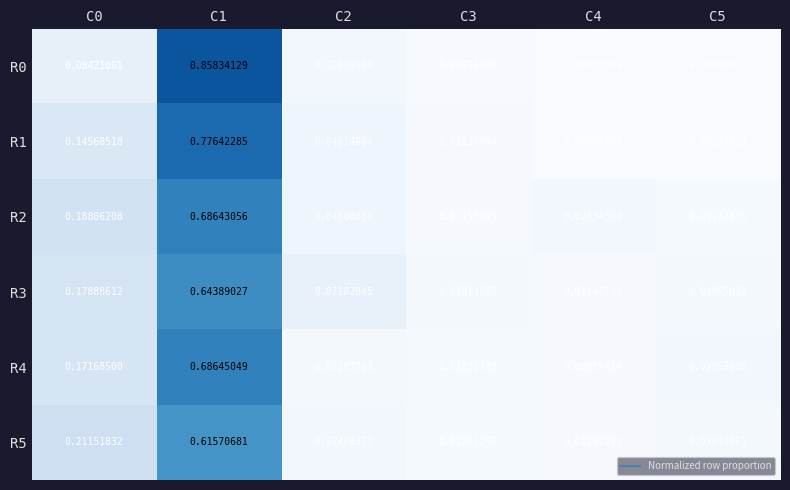

Is the value of R5 at C3 greater than the value of R2 at C5?

Yes